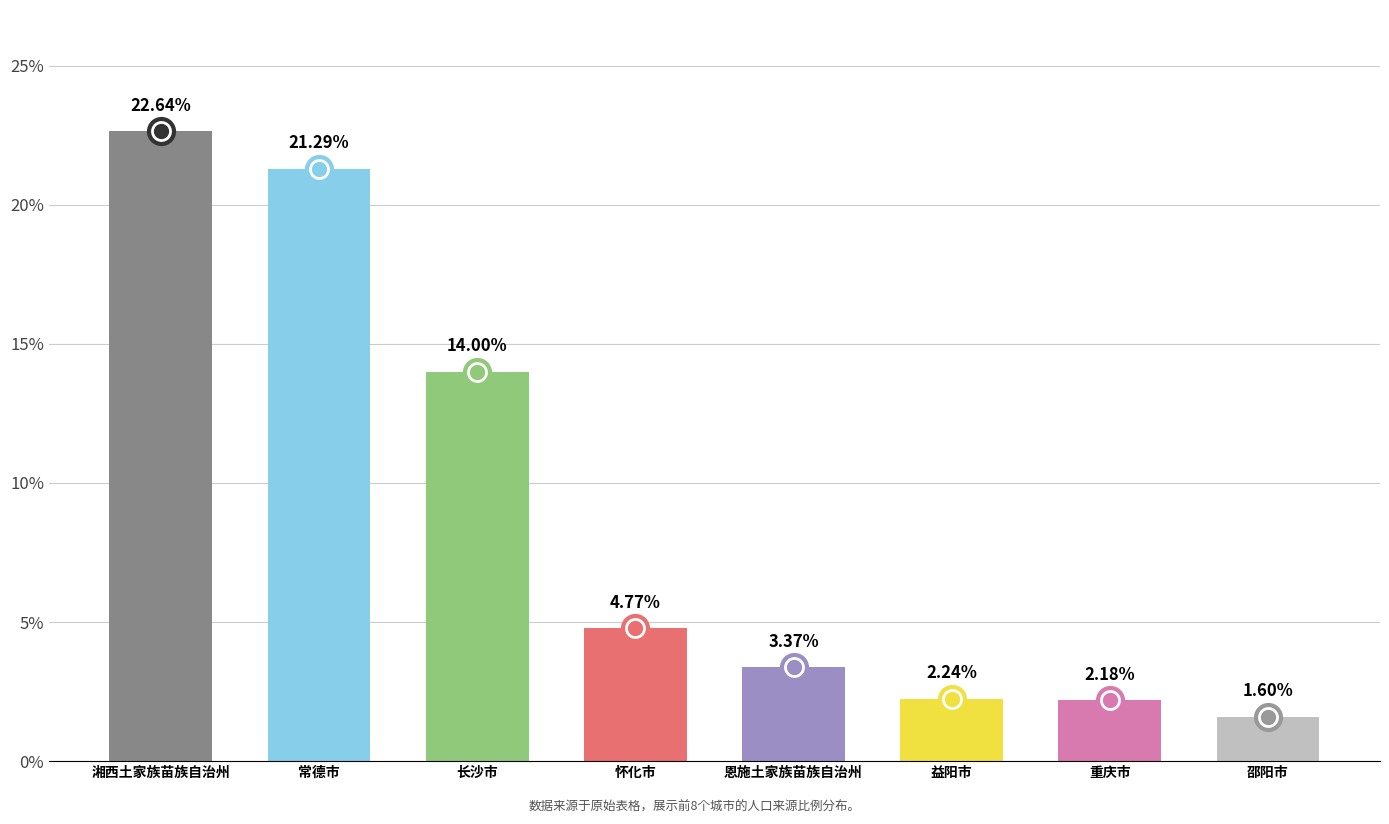

What position from the right is 常德市?

7